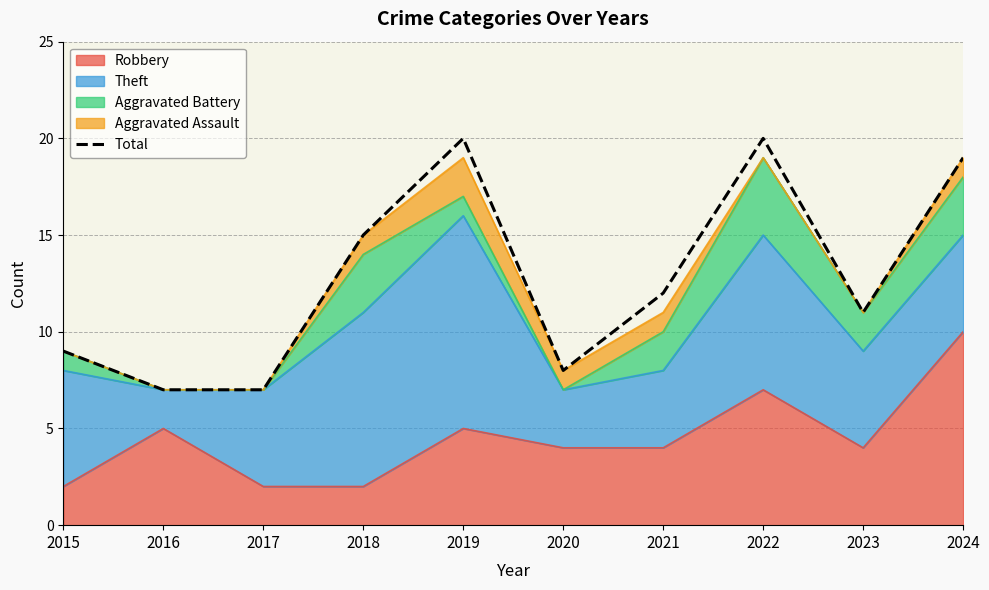

The value at 2022 is 20. True or false?

True